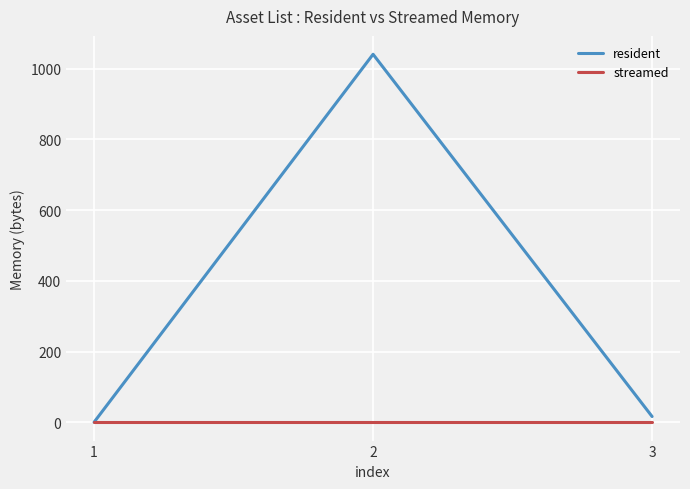

Which series changed the most between 1 and 2?

resident